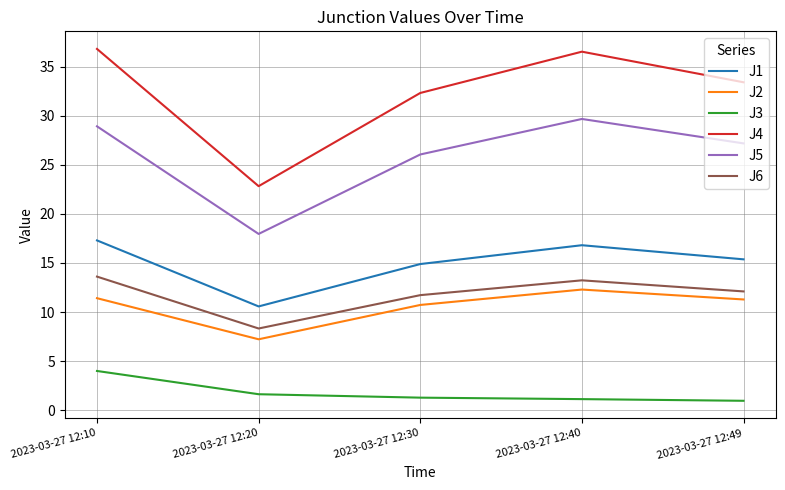

True or false: J5 has more than 1 interior local peaks.

False